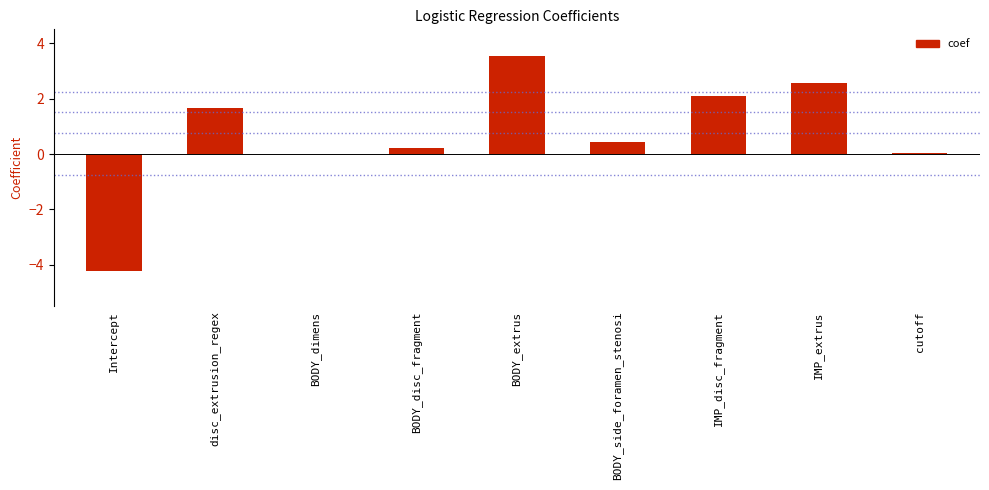

What is the sum of all values?

6.4